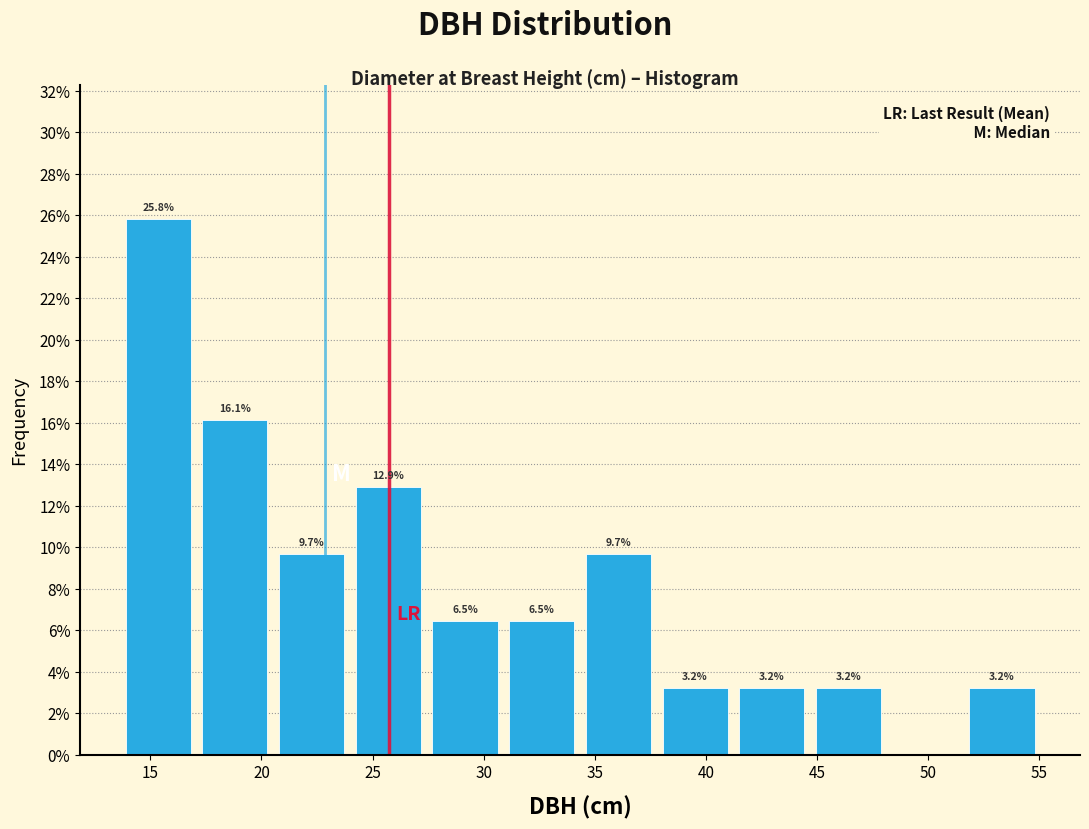

Which range on the x-axis has the tallest bar?

13.5 to 17.0